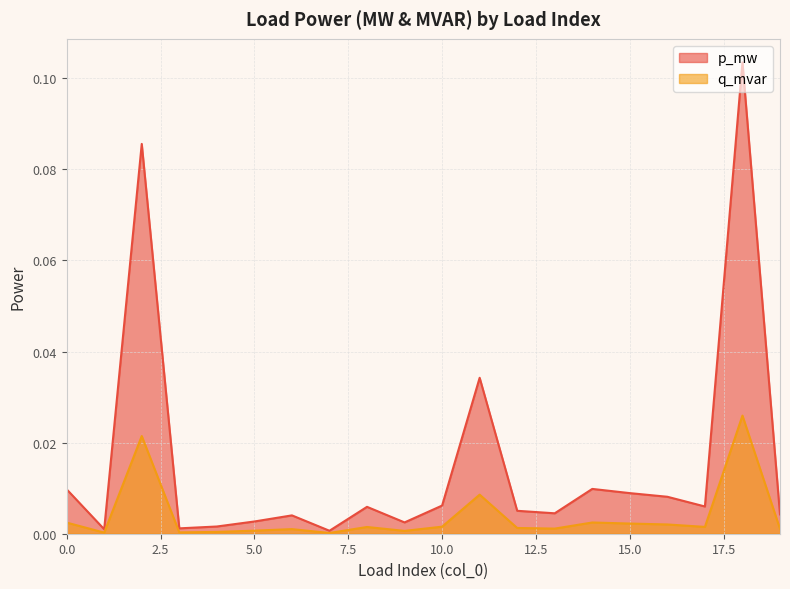

Which series has the largest range (max minus min)?

p_mw